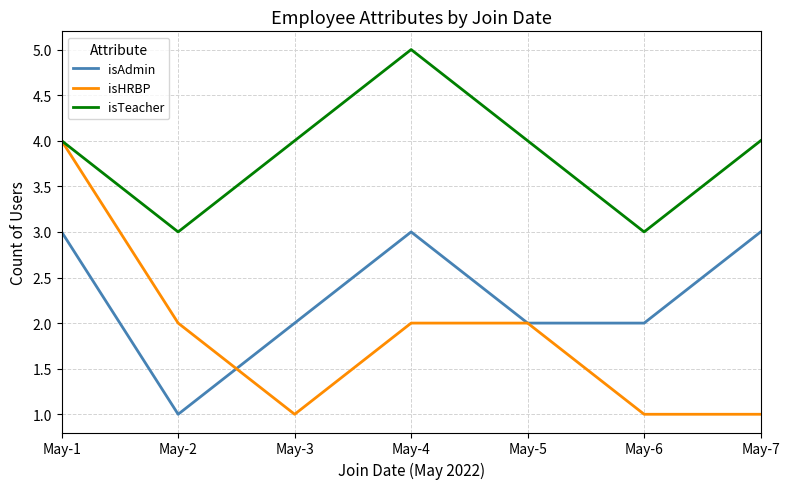

Which category has the highest value in the isHRBP series?

May-1